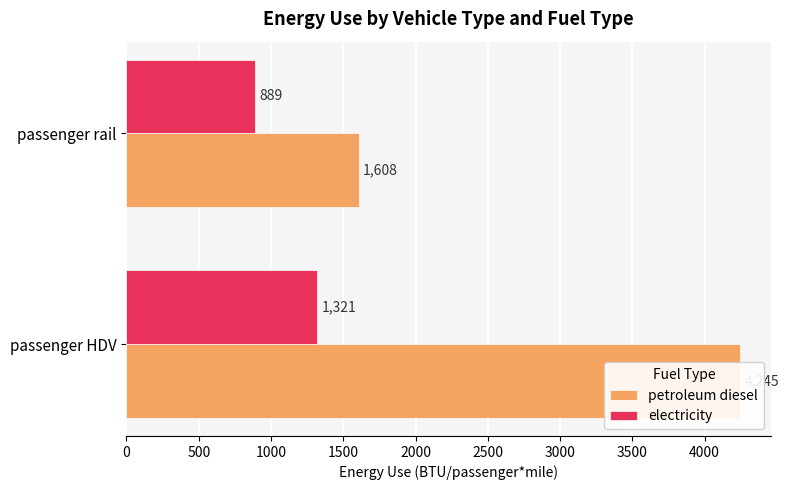

How many bars are there in each group?

2